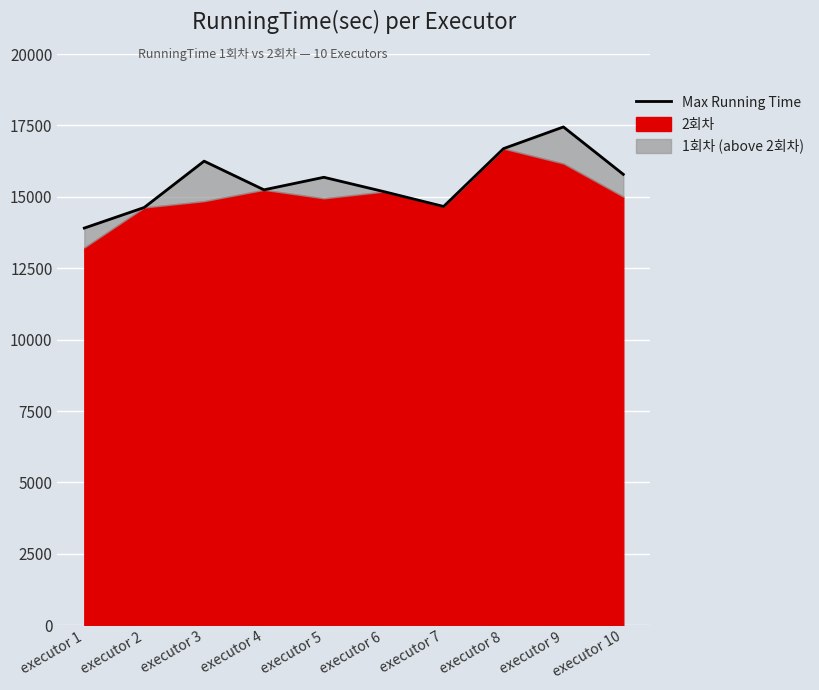

The value at executor 10 is 8936. True or false?

False